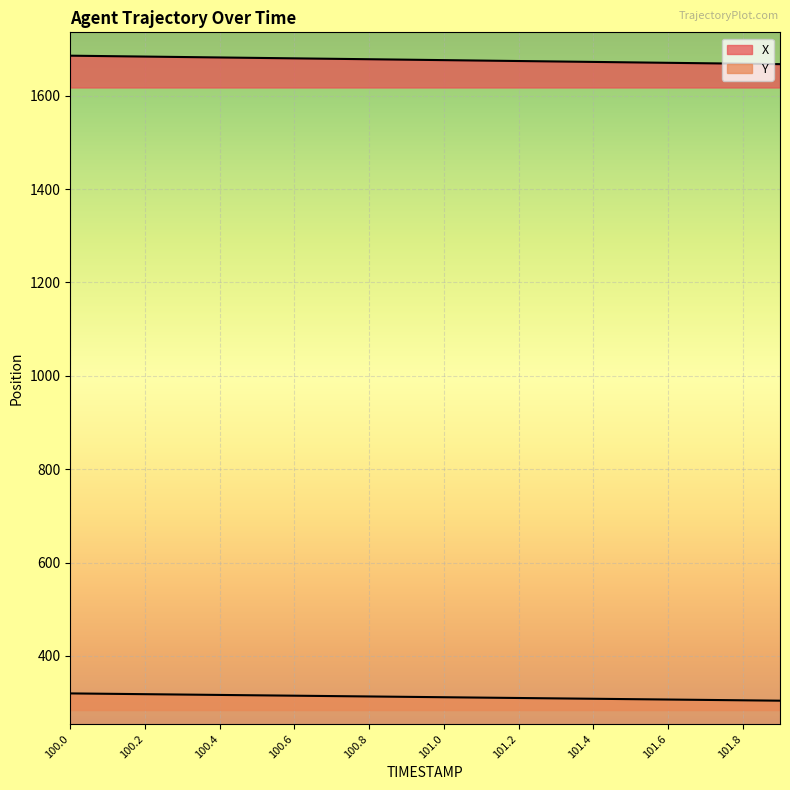

Rank the series at 101.7 from highest to lowest value.

X, Y